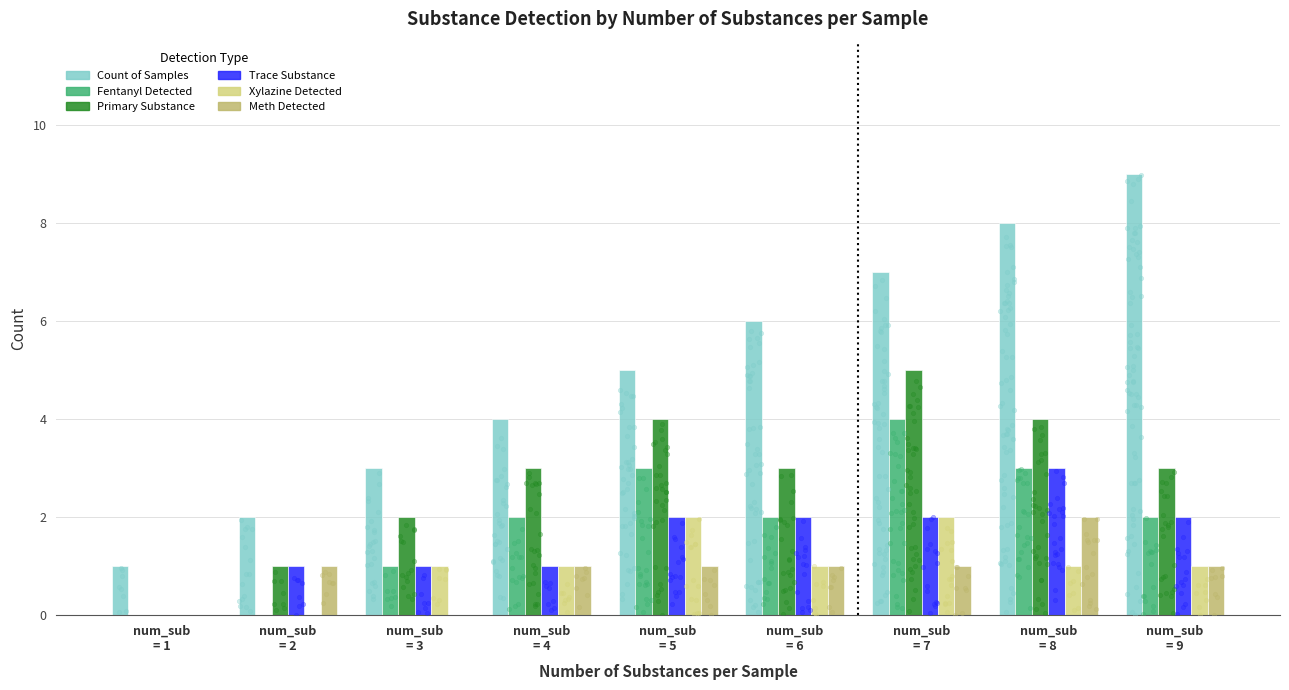

What are all the series names shown in the legend?

Count of Samples, Fentanyl Detected, Primary Substance, Trace Substance, Xylazine Detected, Meth Detected